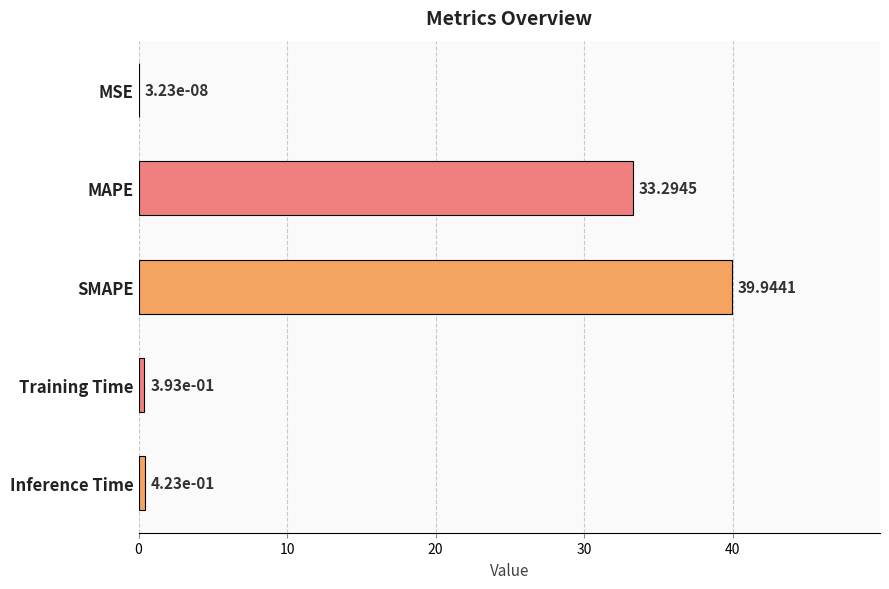

At which category does the chart reach its peak across all series?

SMAPE